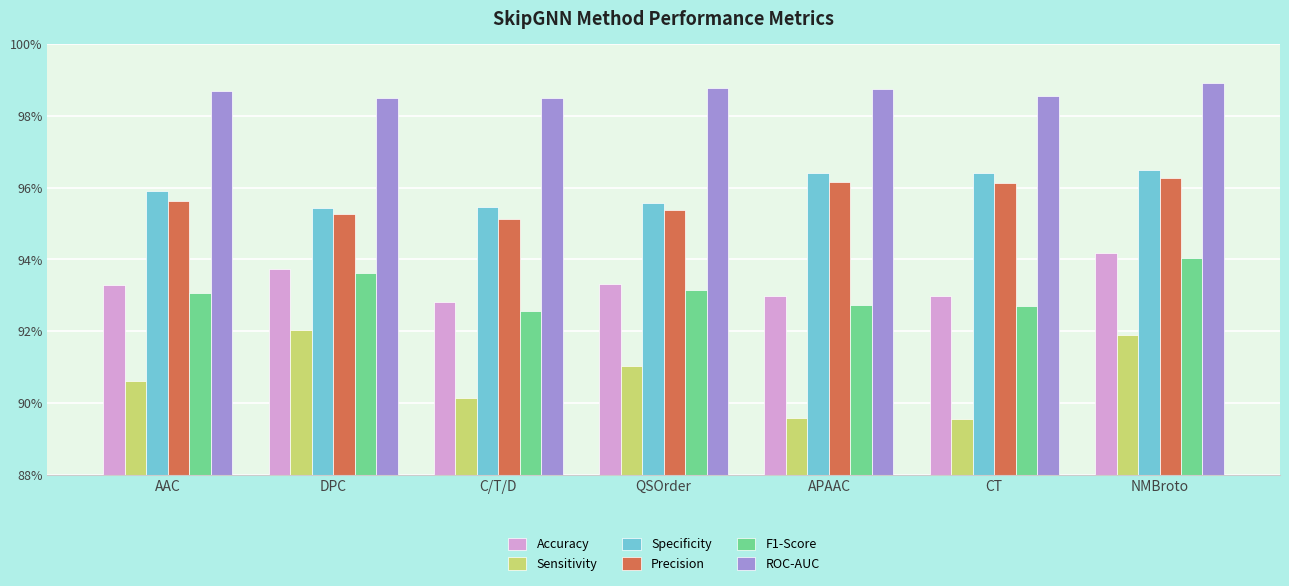

Is the value of Accuracy at AAC greater than the value of Precision at CT?

No